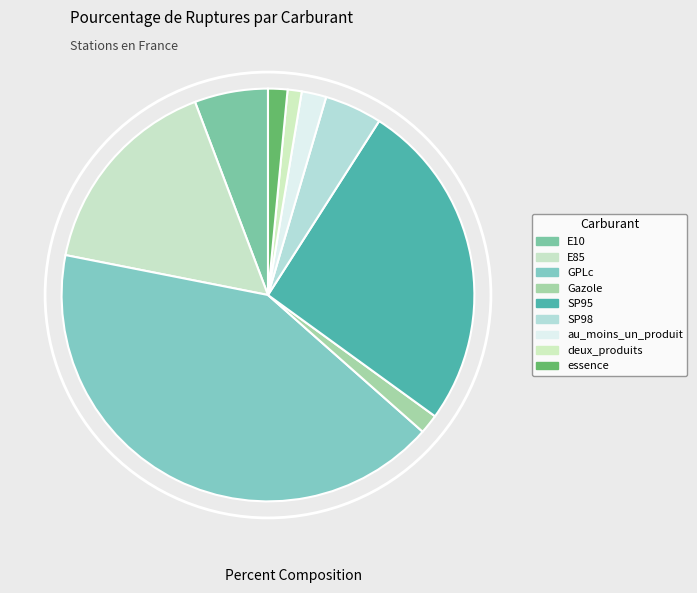

Which slice is the largest?

GPLc